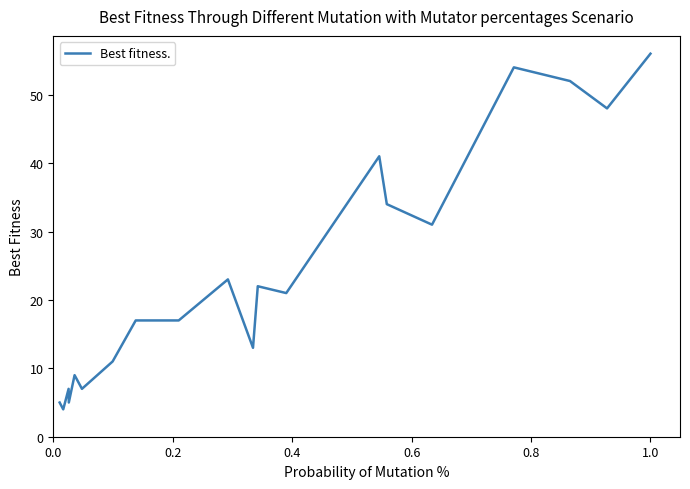

What is the greatest value displayed?

56